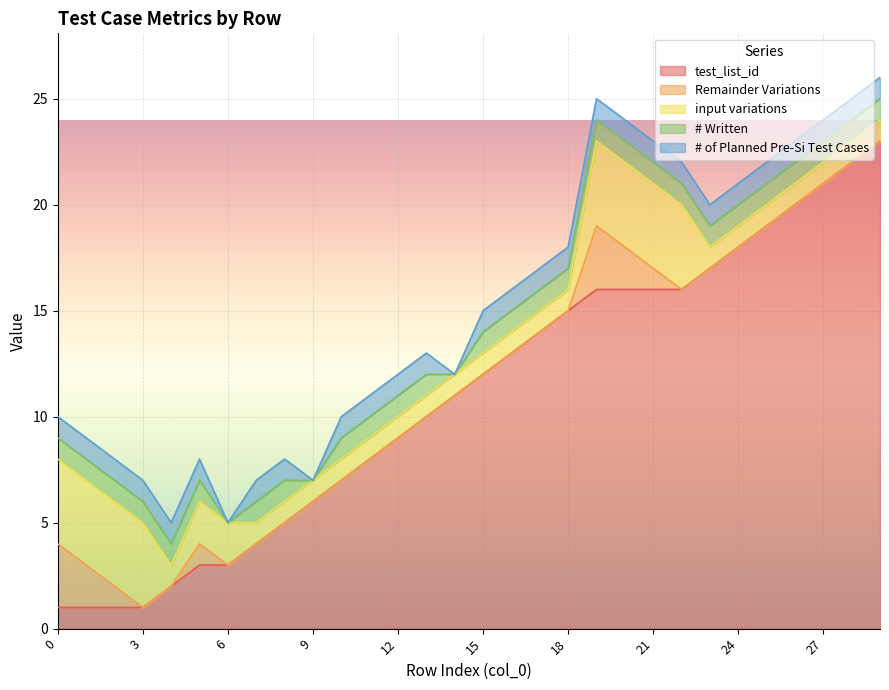

Reading left to right, transcribe all the data shown in this chart.

test_list_id: 1	1	1	1	2	3	3	4	5	6	7	8	9	10	11	12	13	14	15	16	16	16	16	17	18	19	20	21	22	23
Remainder Variations: 3	2	1	0	0	1	0	0	0	0	0	0	0	0	0	0	0	0	0	3	2	1	0	0	0	0	0	0	0	0
input variations: 4	4	4	4	1	2	2	1	1	1	1	1	1	1	1	1	1	1	1	4	4	4	4	1	1	1	1	1	1	1
# Written: 1	1	1	1	1	1	0	1	1	0	1	1	1	1	0	1	1	1	1	1	1	1	1	1	1	1	1	1	1	1
# of Planned Pre-Si Test Cases: 1	1	1	1	1	1	0	1	1	0	1	1	1	1	0	1	1	1	1	1	1	1	1	1	1	1	1	1	1	1